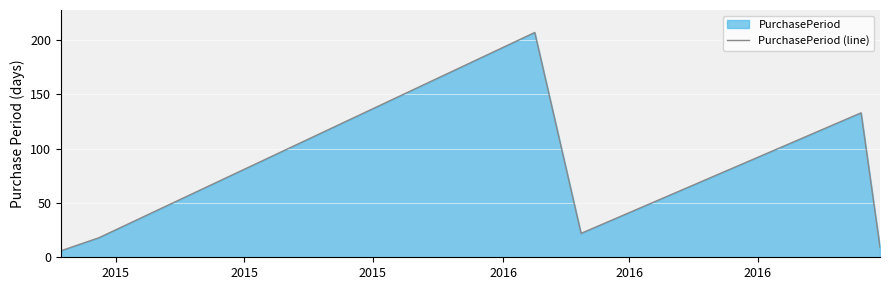

How many interior local valleys (lower than both neighbors) does the data have?

1